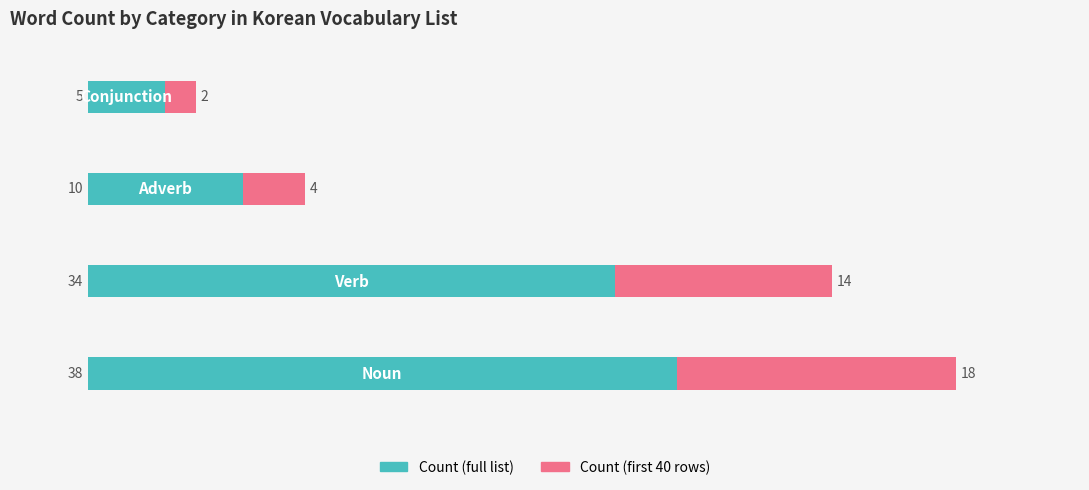

What are all the series names shown in the legend?

Count (full list), Count (first 40 rows)